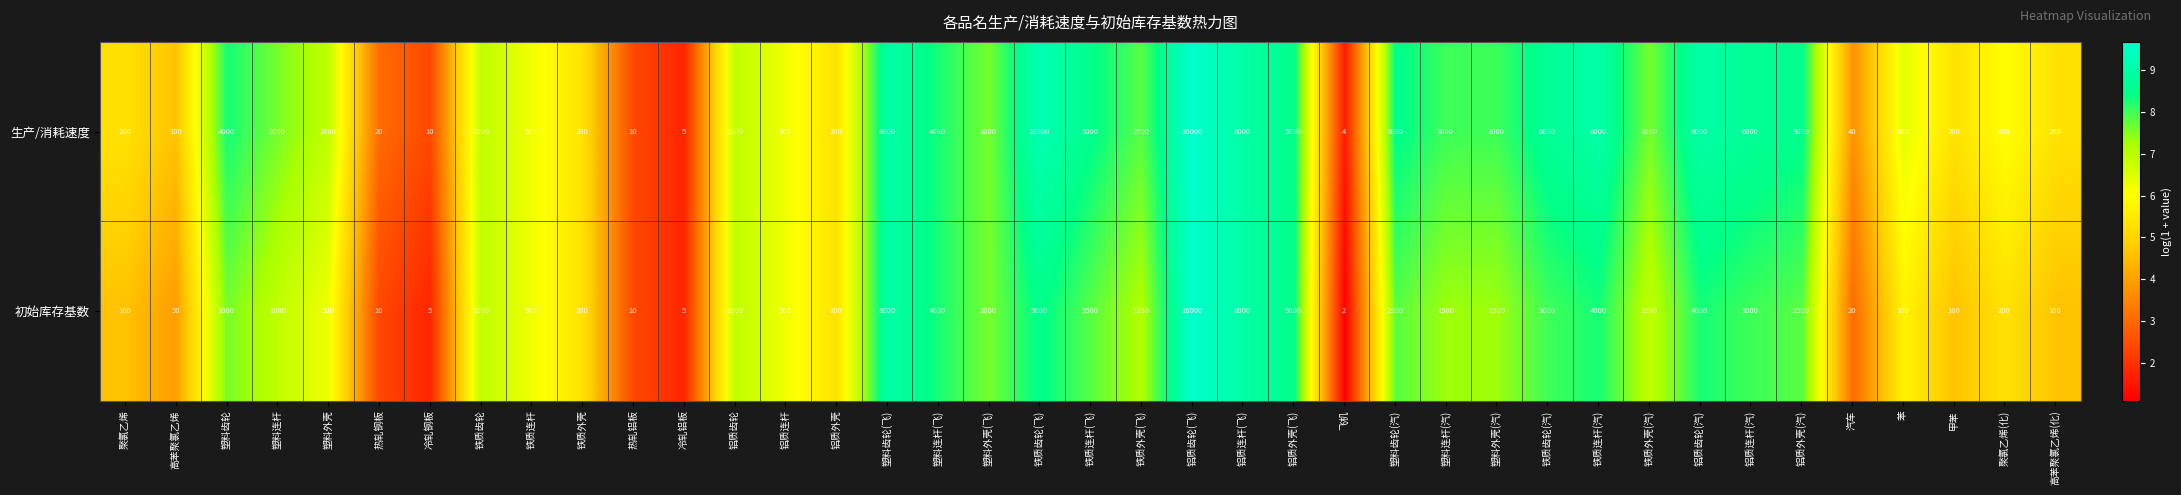

What is the difference between the second highest and minimum values in the 初始库存基数 series?

7998